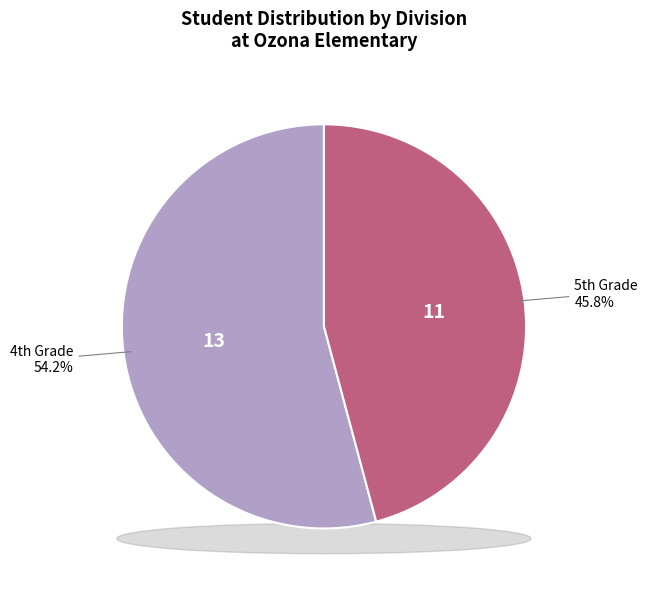

What is the majority slice?

4th Grade